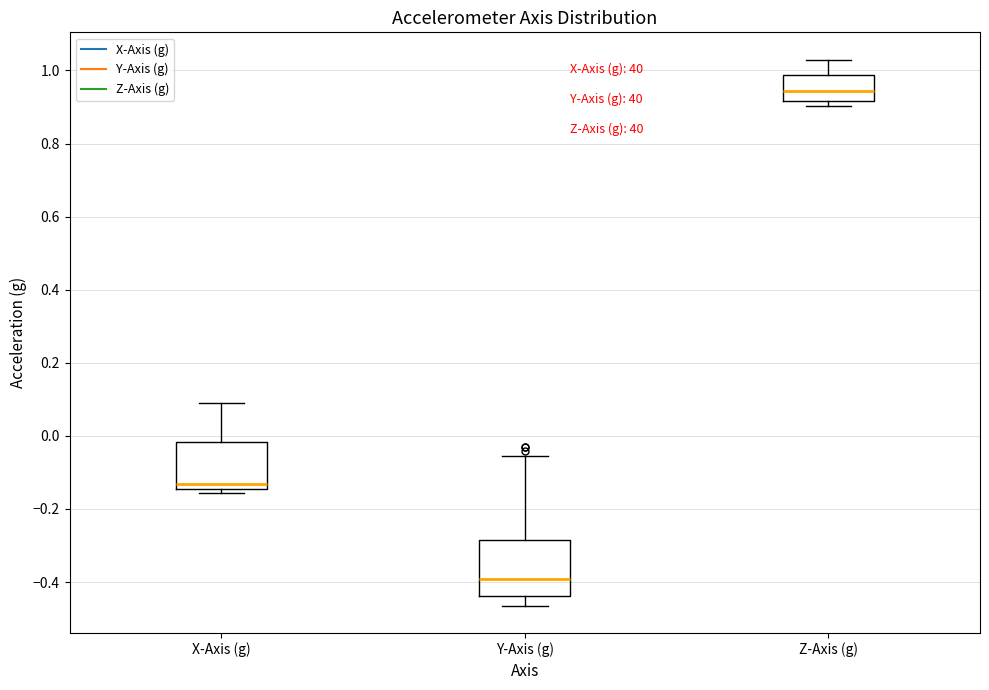

Which box has the highest median line?

Z-Axis (g)